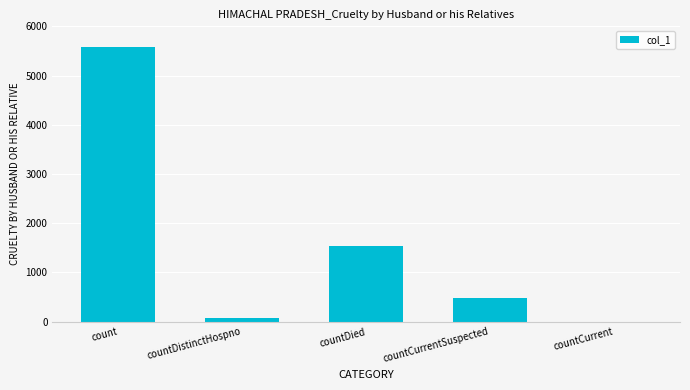

Reading left to right, list all the values displayed in this chart.

count=5585	countDistinctHospno=76	countDied=1547	countCurrentSuspected=487	countCurrent=0